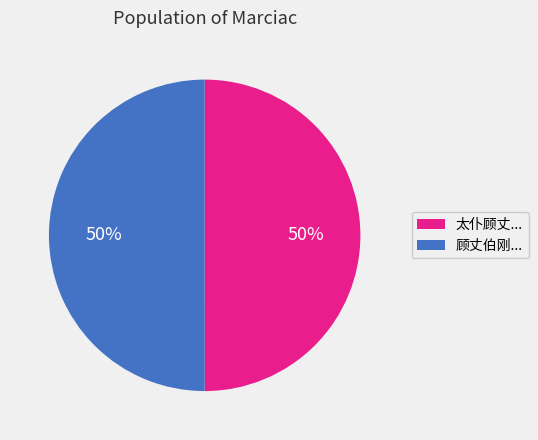

To the nearest percent, what is the average slice percentage?

50%